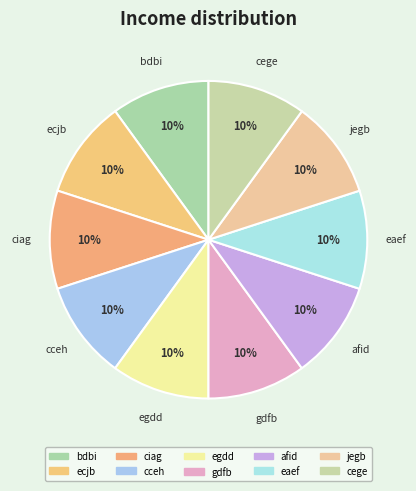

Count the number of slices in the pie.

10